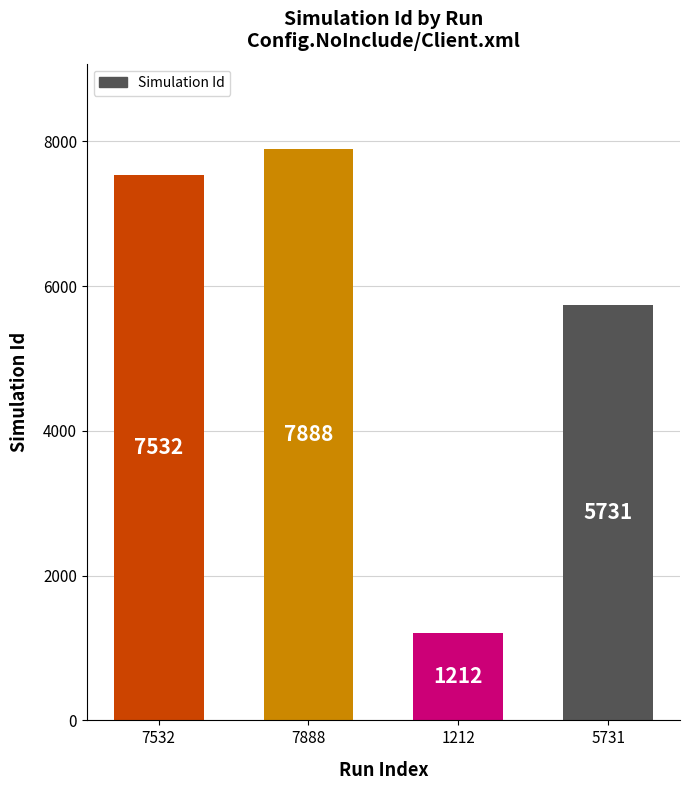

What is the greatest value displayed?

7888